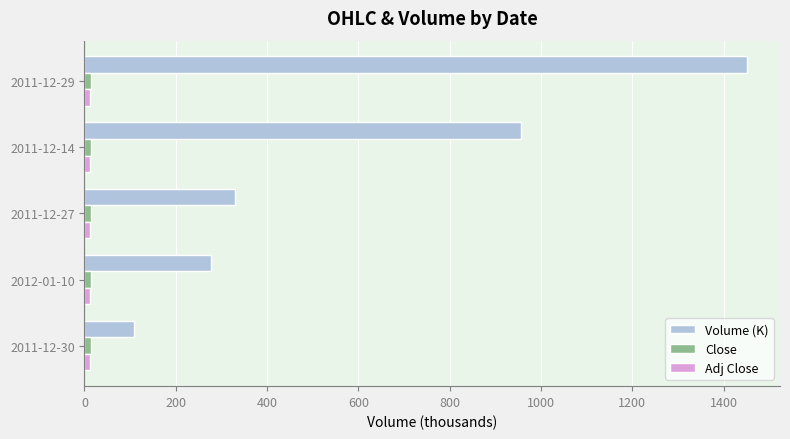

Which category has the lowest value in the Volume (K) series?

2011-12-30